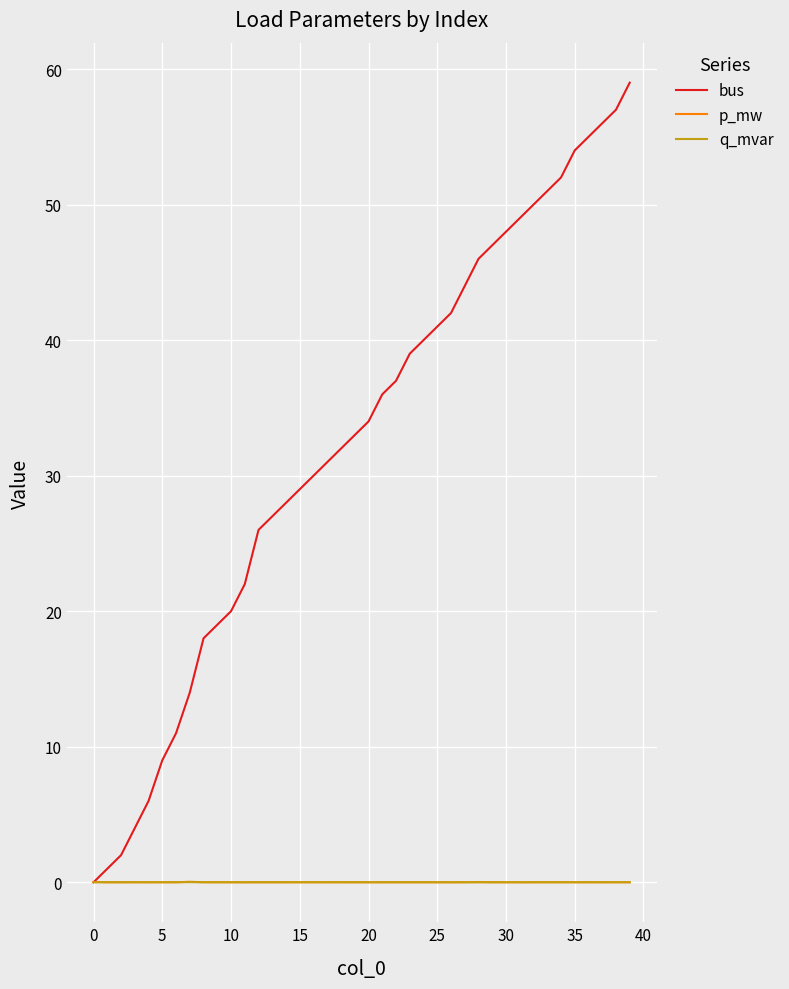

Does the chart have visible grid lines?

Yes